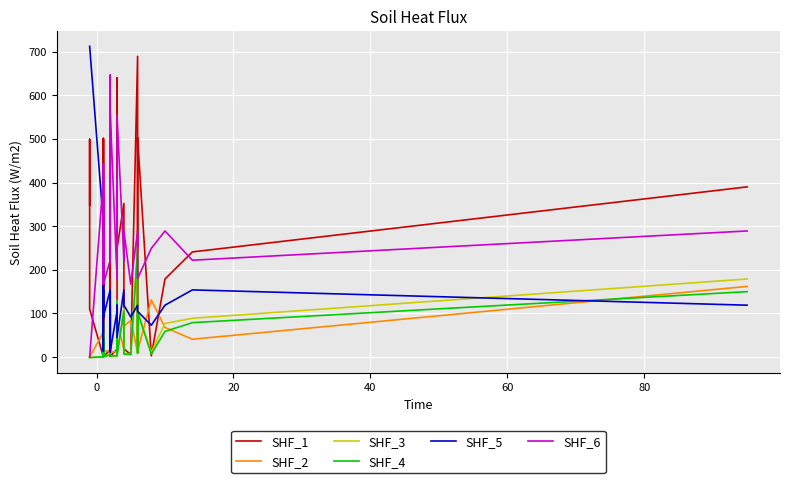

Is the value of SHF_2 at 14 greater than the value of SHF_4 at −20?

Yes